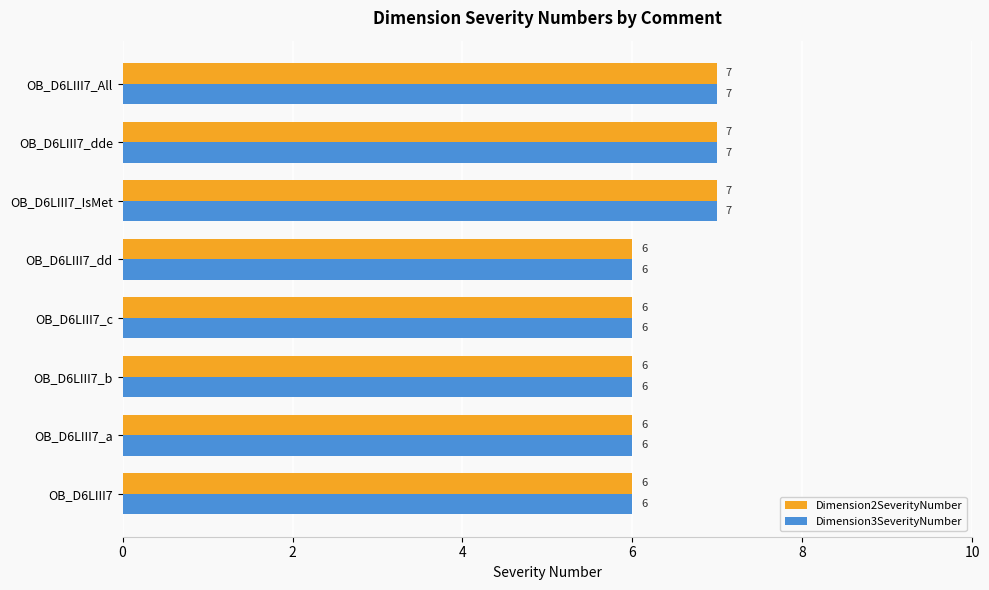

What is the sum of the Dimension3SeverityNumber values at OB_D6LIII7 and OB_D6LIII7_c?

12